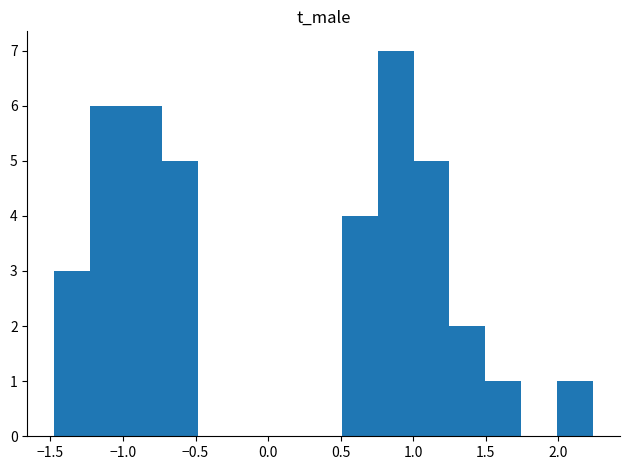

What is the height of the bar covering 1.25 to 1.50 on the x-axis? Neither the bar edges nor the heights are printed on the chart, so give them approximately, as read against the axes.

2